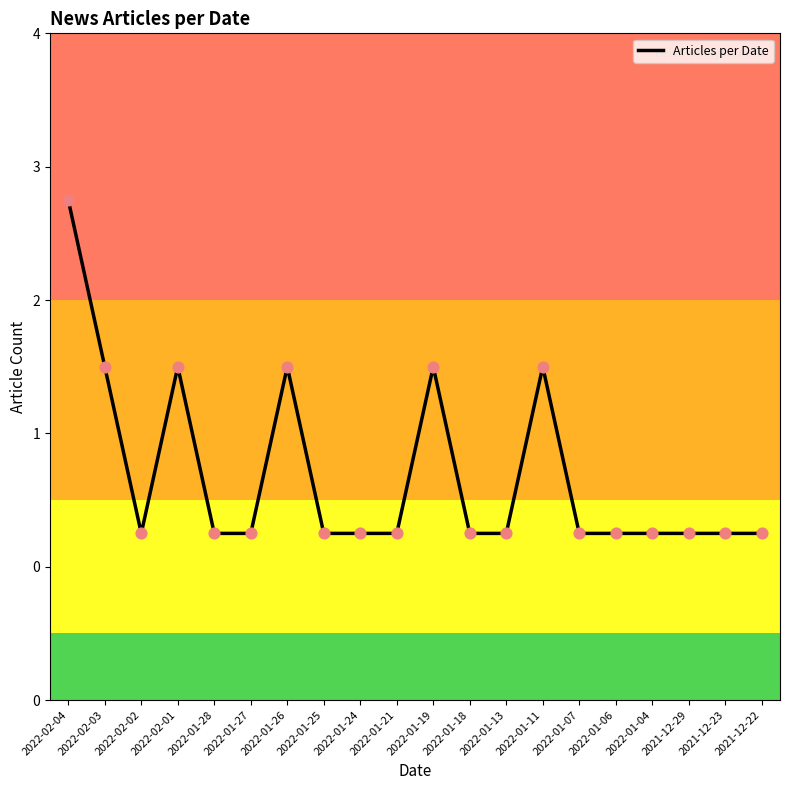

Approximately how many times larger is the value at 2022-02-04 compared to 2022-01-06?

3.0